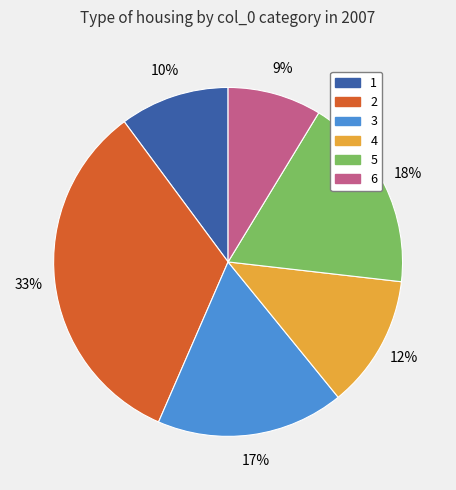

To the nearest percent, what is the average slice percentage?

17%